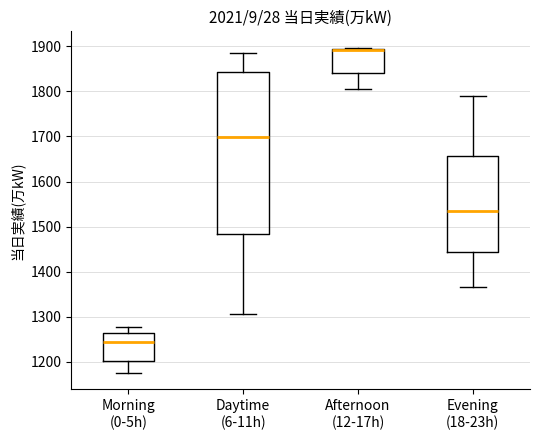

Where does the median line of the box for Morning (0-5h) sit on the y-axis? The values are not printed on the chart, so give them approximately, as read against the axis.

1240